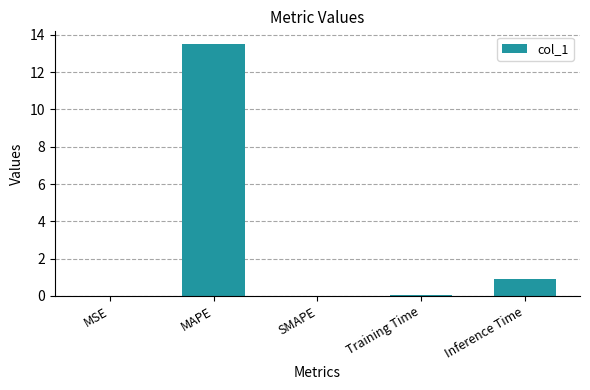

The chart shows a value of 0.0 at SMAPE. True or false?

True